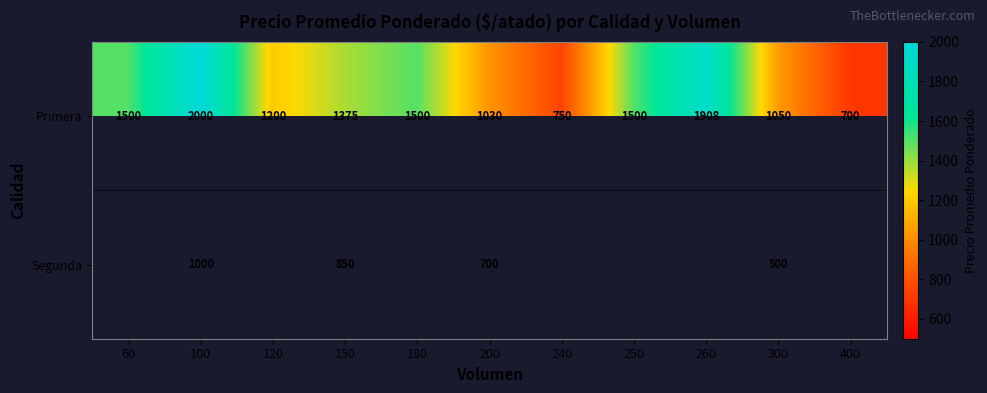

At which label is Primera closest to 1350?

150